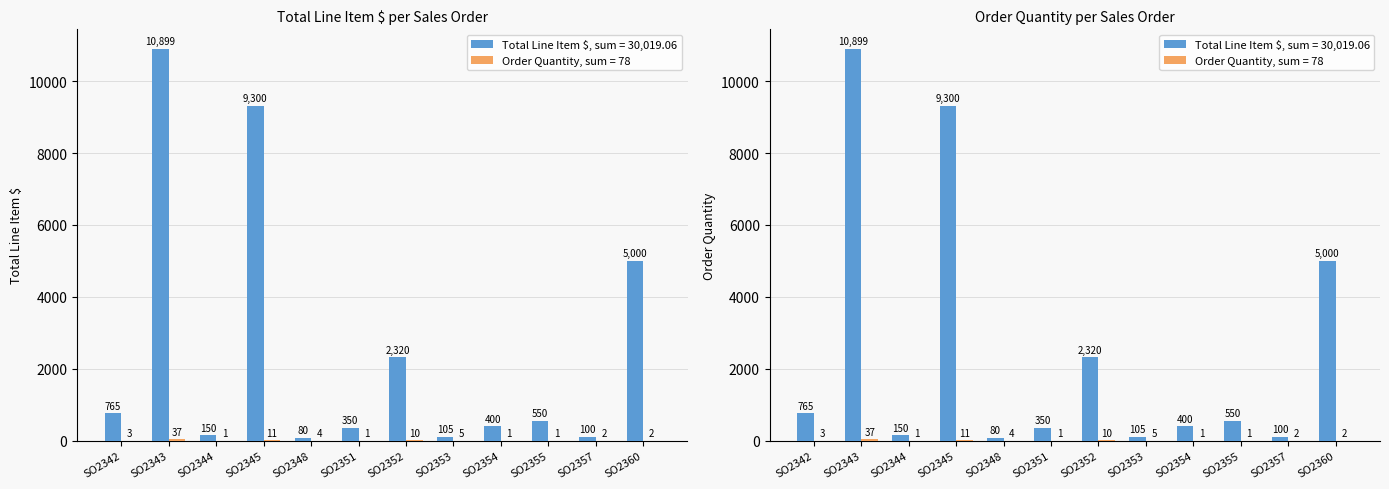

Is it true that Total Line Item $ equals 154.6 at Part-2348?

False